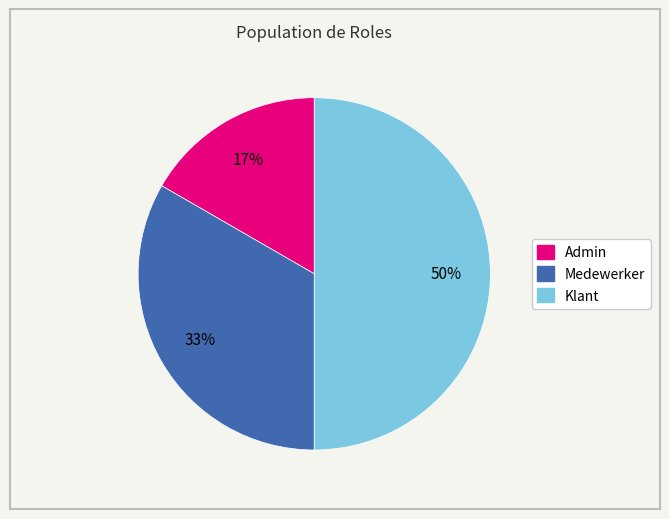

To the nearest percent, what portion does Klant represent?

50%